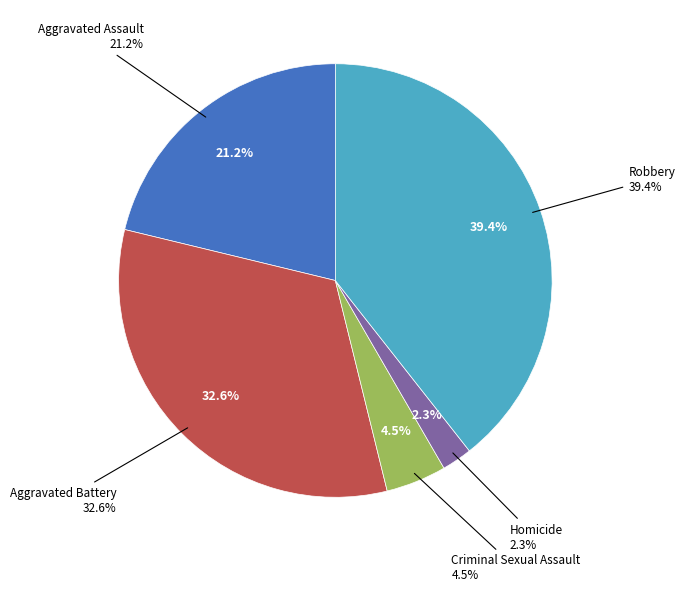

Between Robbery and Aggravated Battery, which is larger?

Robbery